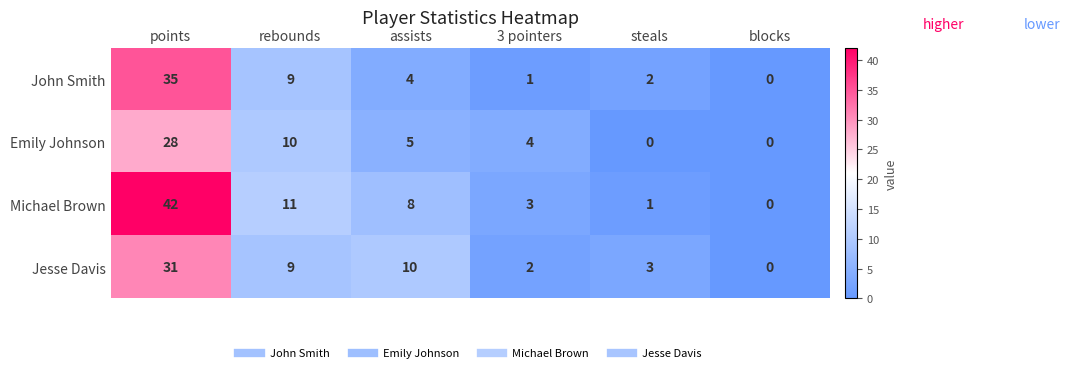

Is it true that Jesse Davis equals 16 at points?

False